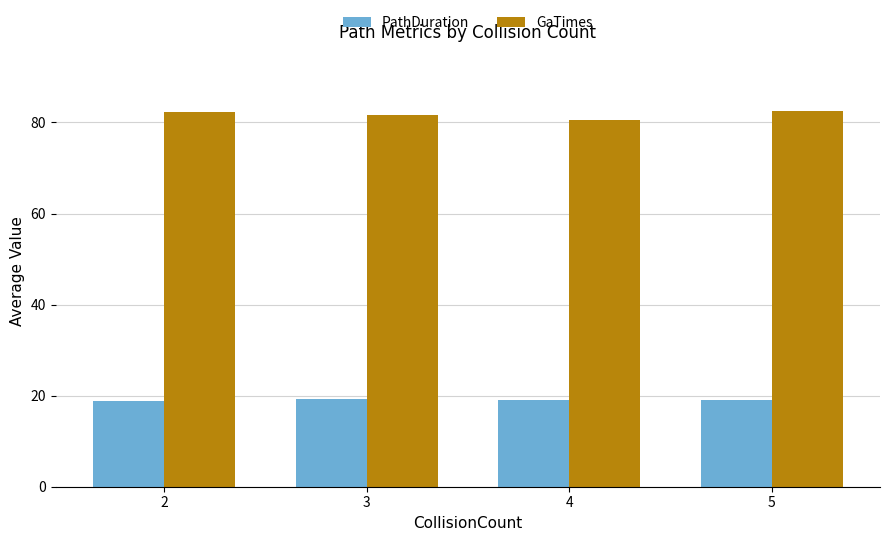

What is the spread (max minus min) of values at 3?

62.3